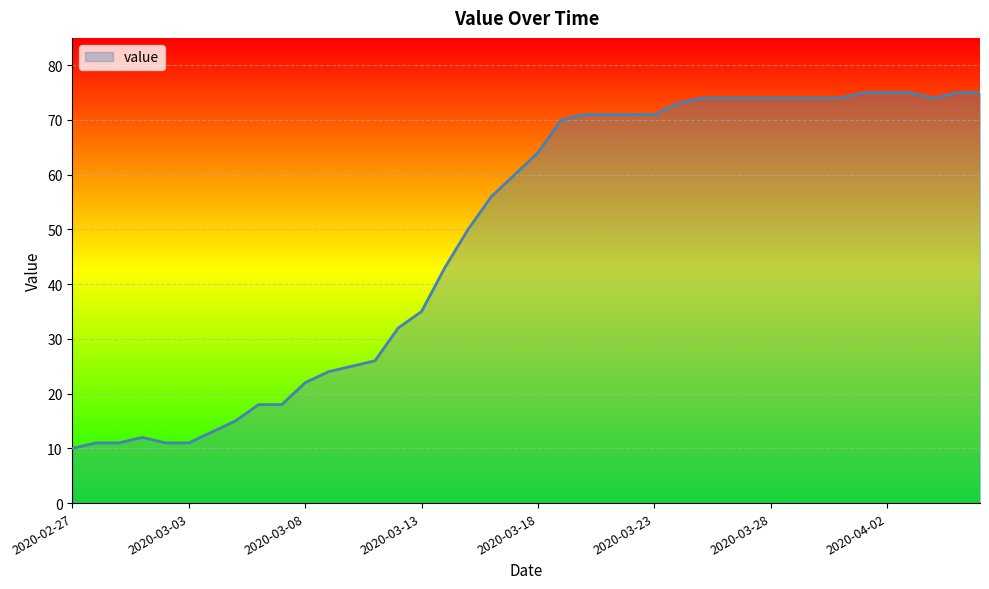

What is the maximum value shown in the chart?

75